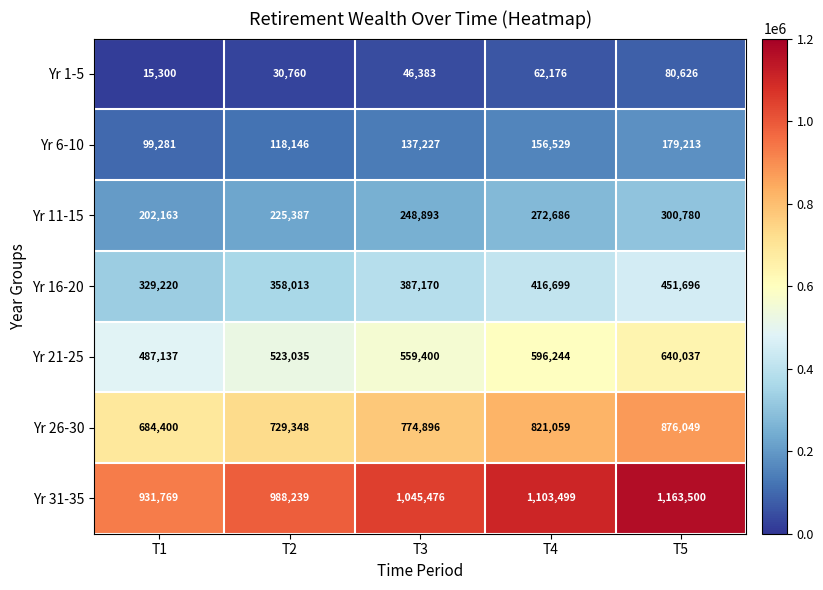

Which series has the largest total across all categories?

Yr 31-35